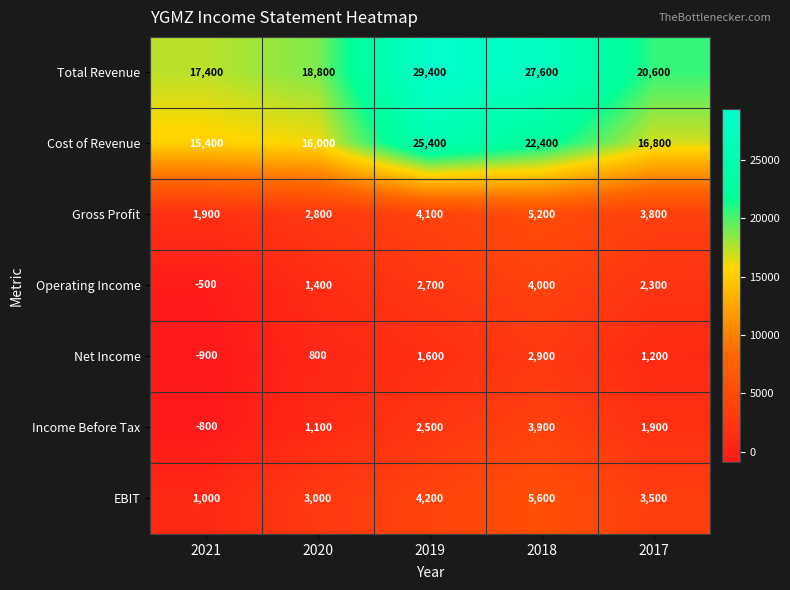

Between 2019 and 2017, which series saw the biggest shift?

Total Revenue